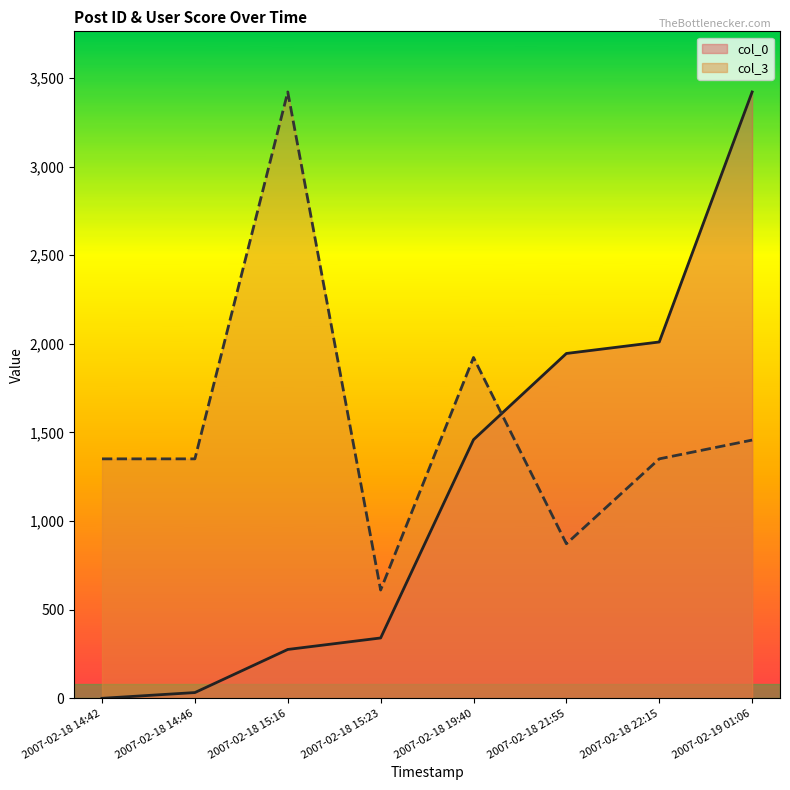

What is the label of the 3rd point from the left?

2007-02-18 15:16